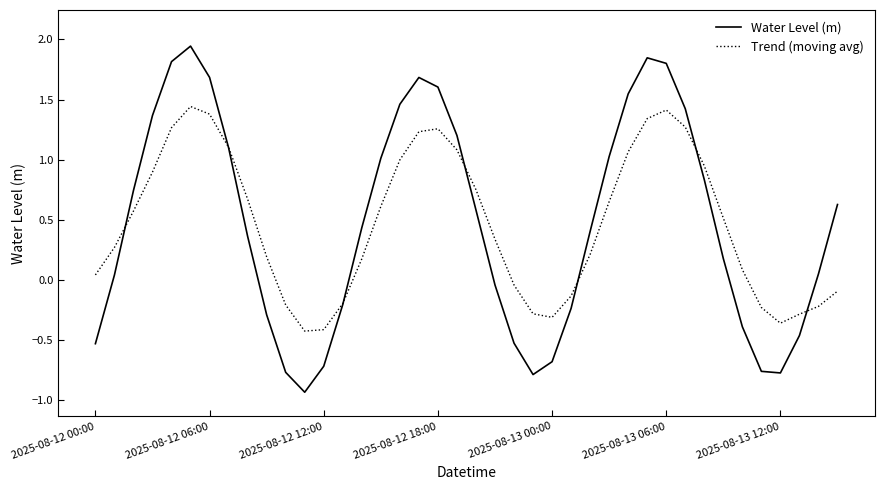

Which series has the largest range (max minus min)?

Water Level (m)